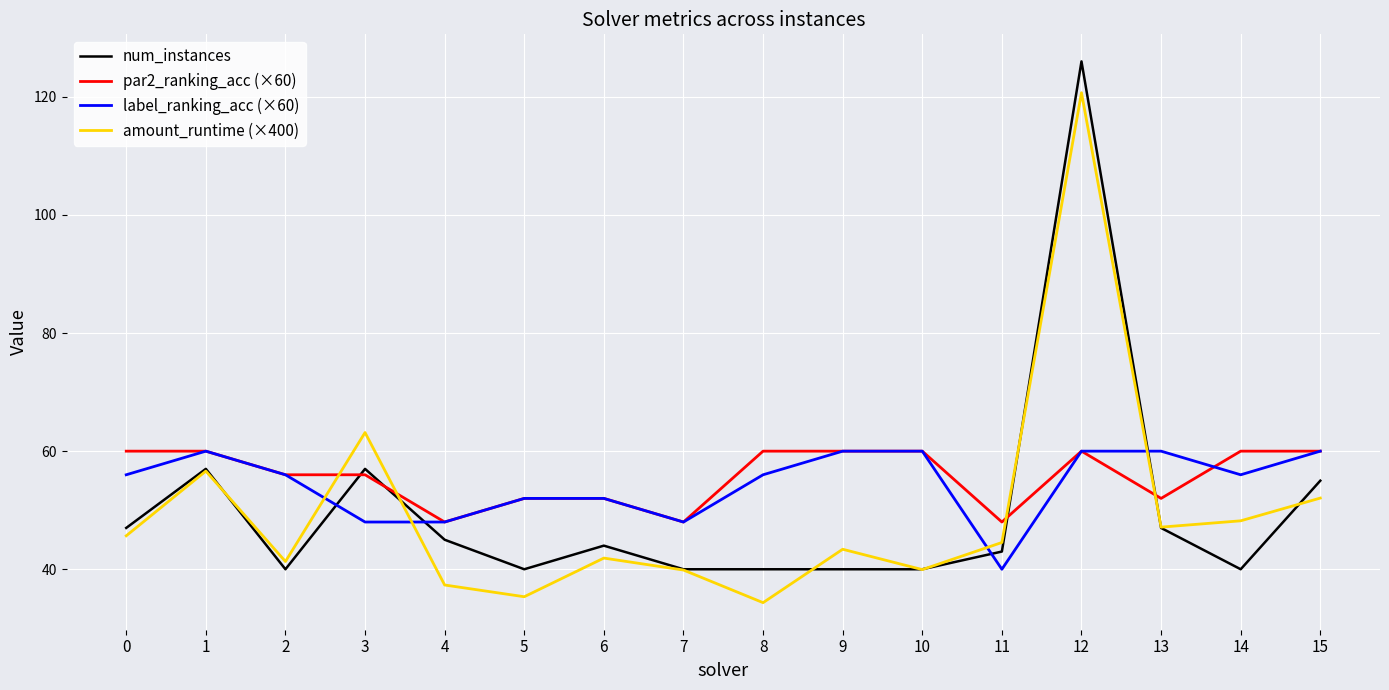

What is the approximate value of num_instances at 9?

40.0